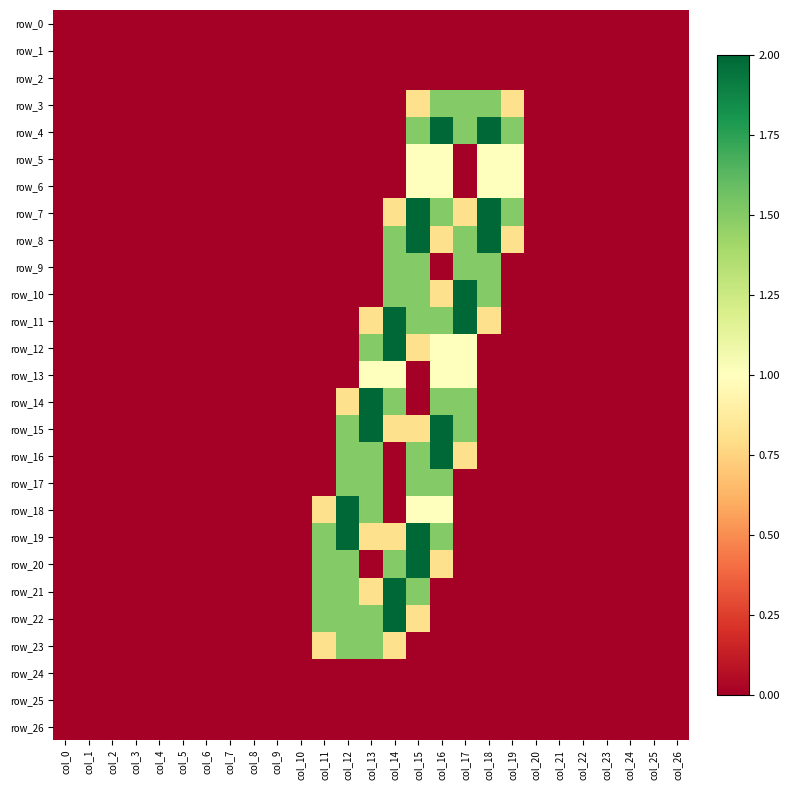

What is the highest value of the row_3 series?

1.5